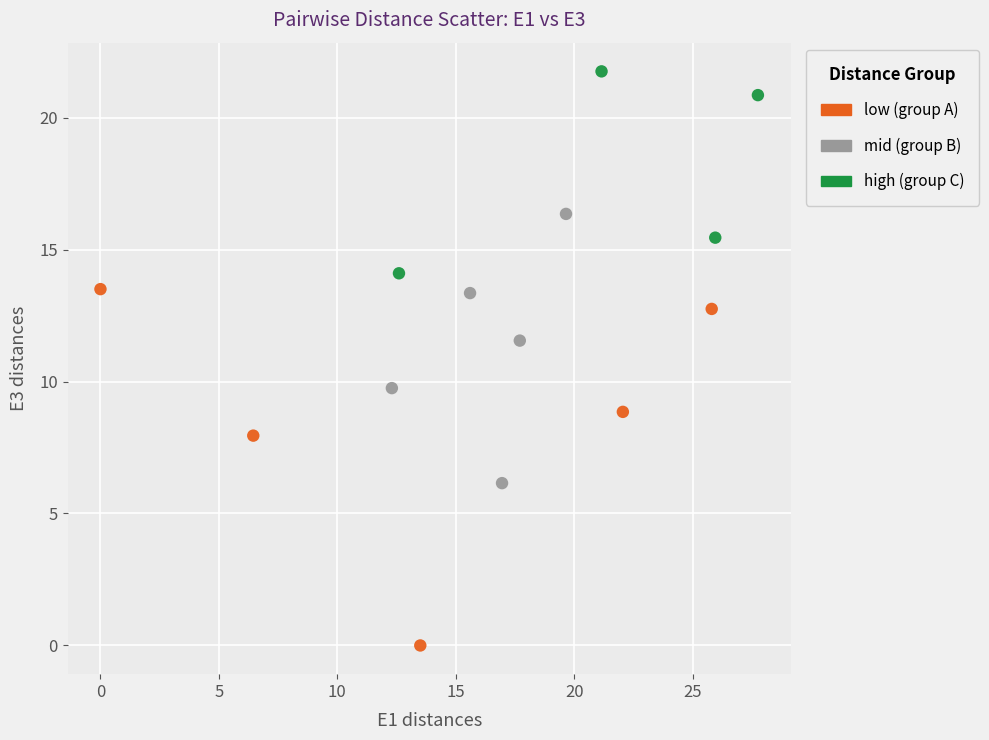

Which series has the widest spread of Y values?

low (group A)